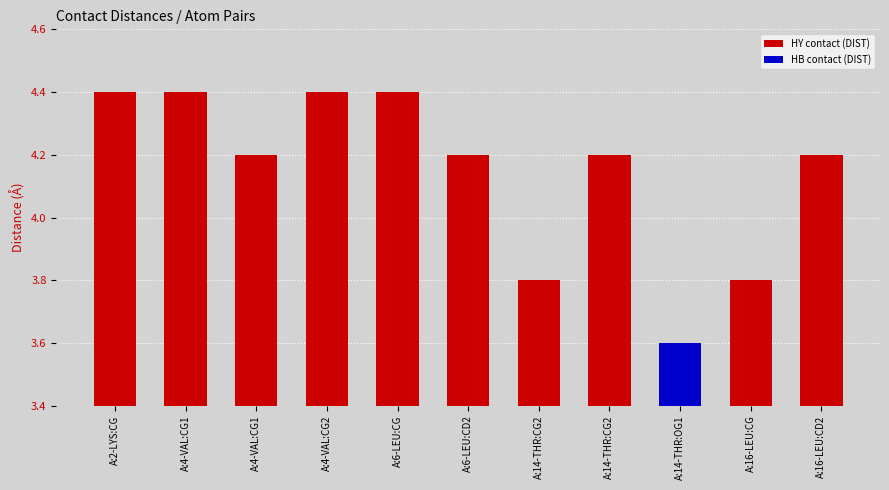

Reading left to right, list all the values displayed in this chart.

A:2-LYS:CG=4.4	A:4-VAL:CG1=4.4	A:4-VAL:CG1=4.2	A:4-VAL:CG2=4.4	A:6-LEU:CG=4.4	A:6-LEU:CD2=4.2	A:14-THR:CG2=3.8	A:14-THR:CG2=4.2	A:14-THR:OG1=3.6	A:16-LEU:CG=3.8	A:16-LEU:CD2=4.2